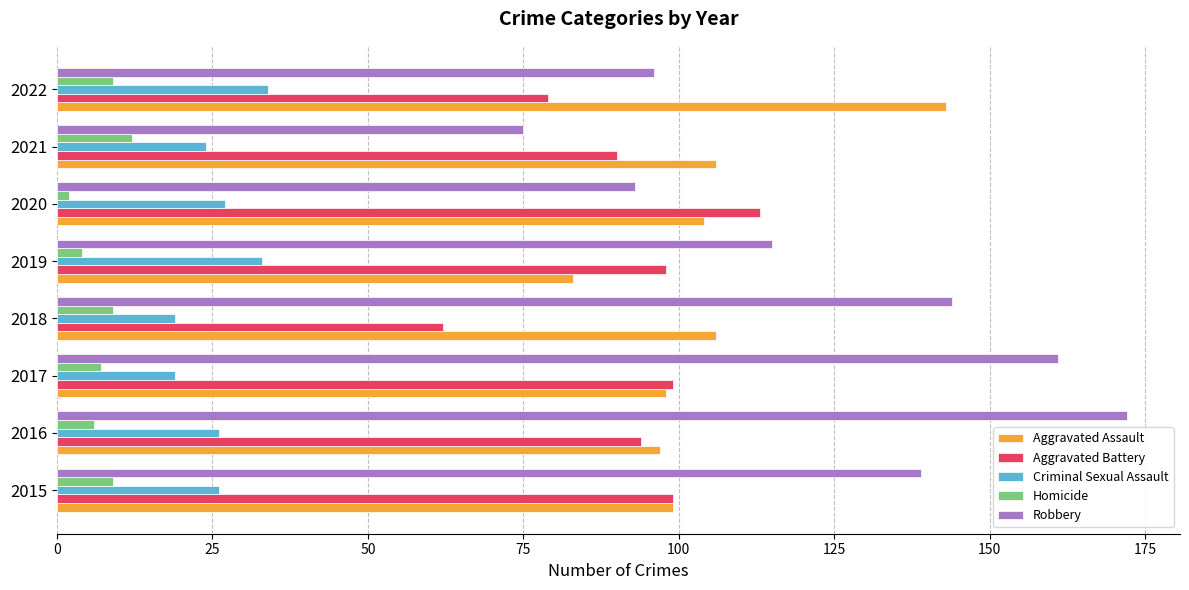

What is the minimum value shown in the chart?

2